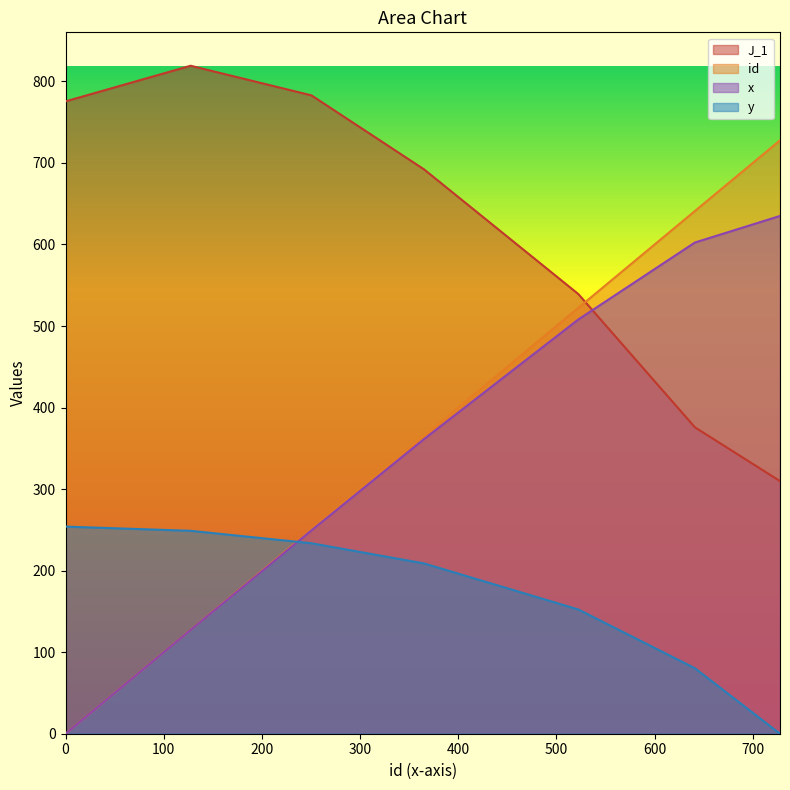

What is the difference between the highest and lowest values at 365.21029415266?

483.2